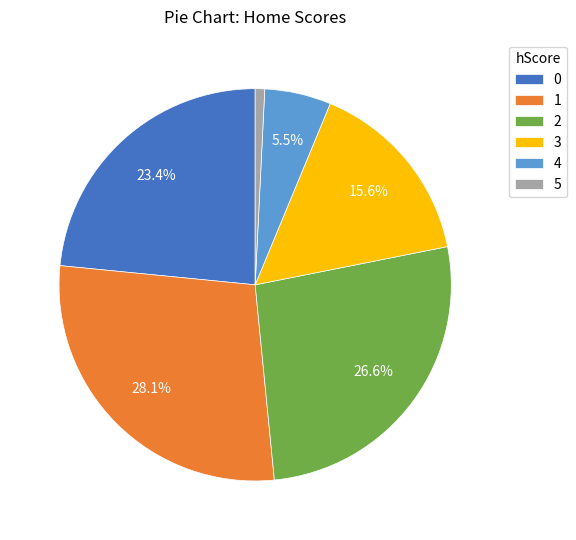

What is the smallest slice in the pie chart?

5